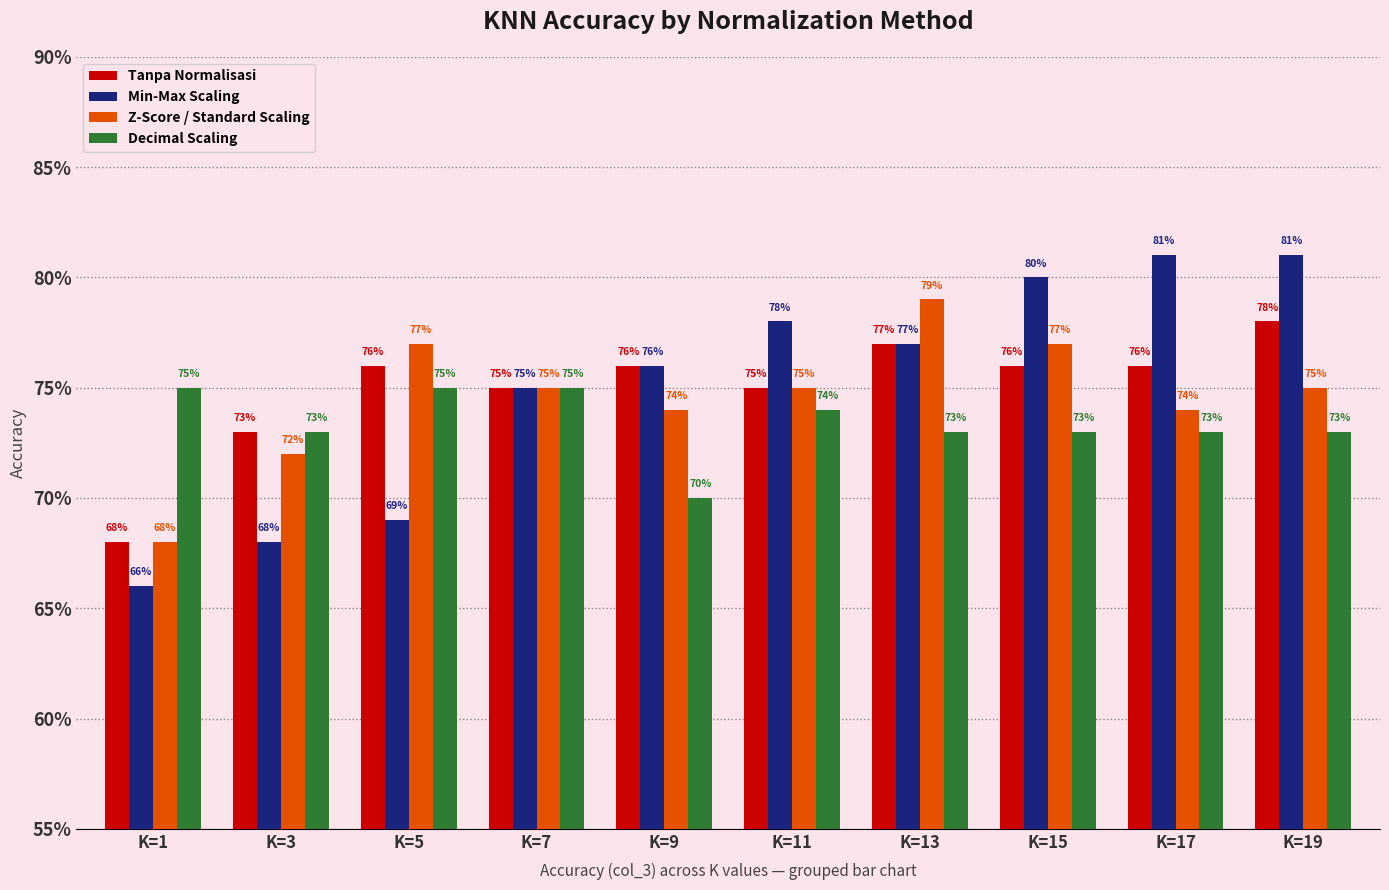

What are all the series names shown in the legend?

Tanpa Normalisasi, Min-Max Scaling, Z-Score / Standard Scaling, Decimal Scaling